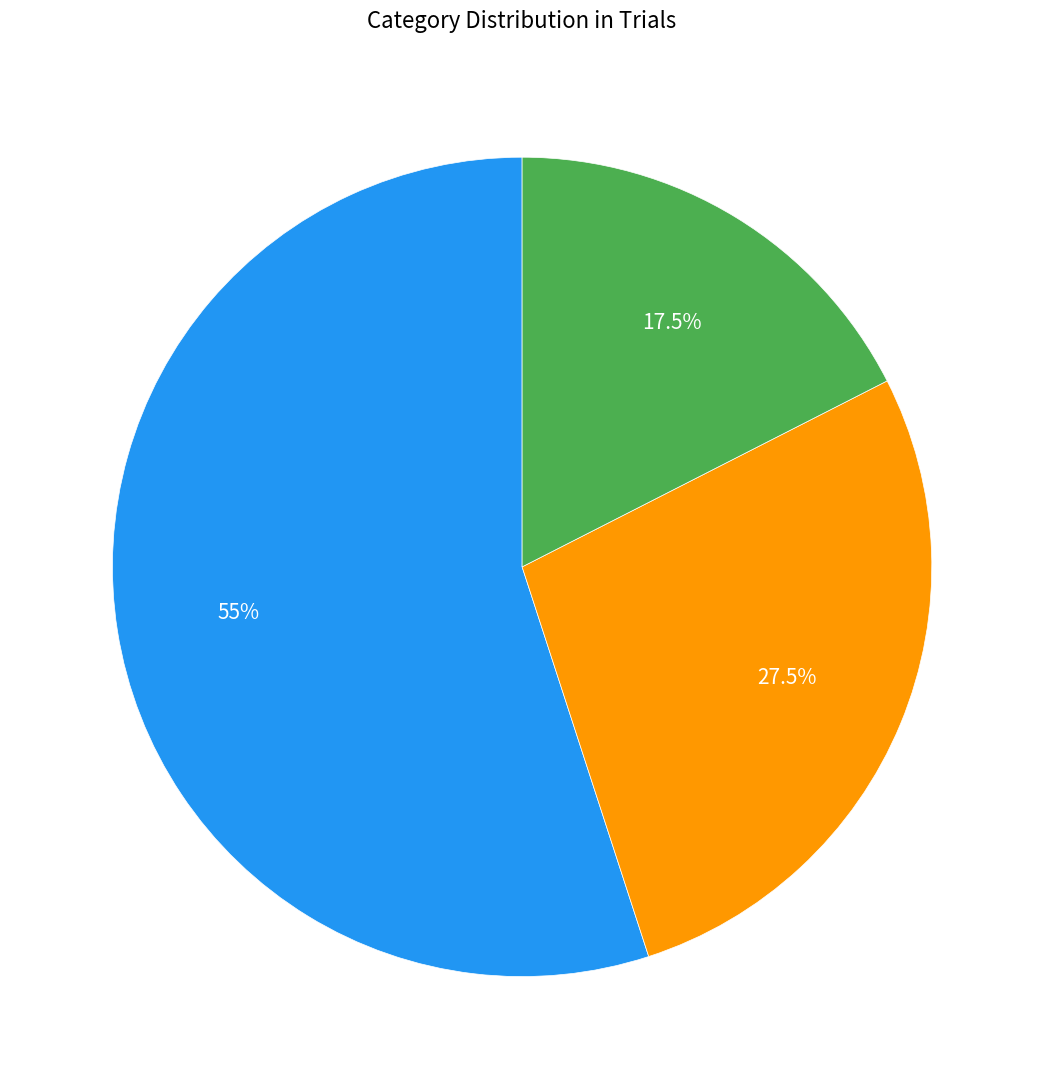

Count the number of slices in the pie.

3